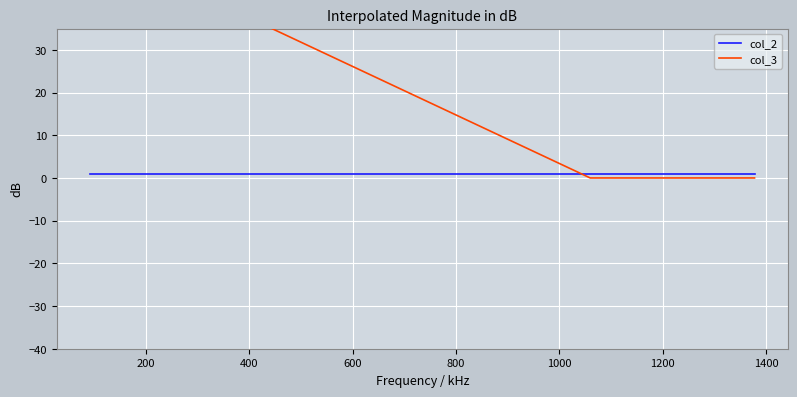

True or false: col_2 has a value of 1 at 400.

True